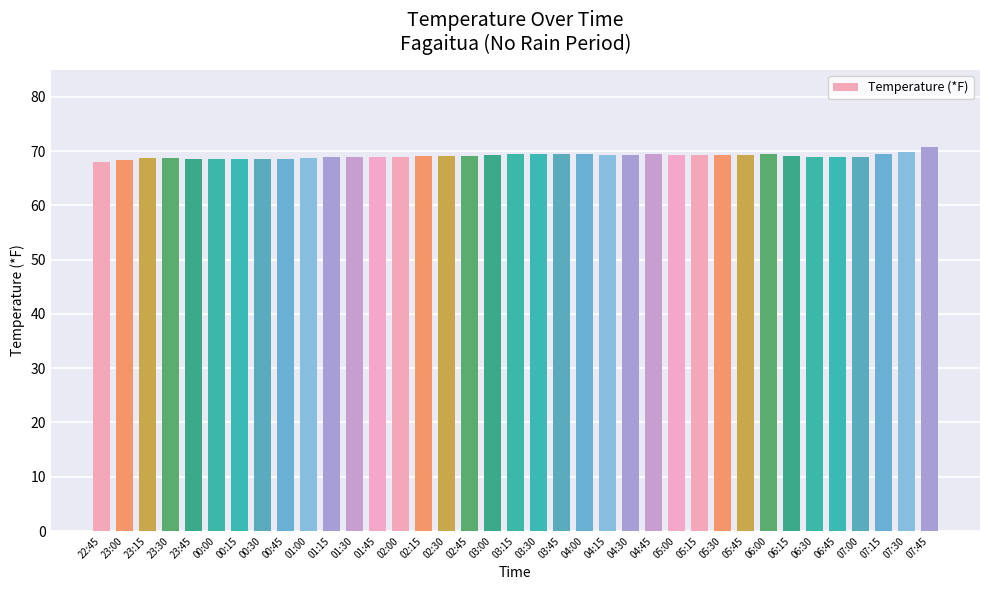

What is the difference between the values at 00:30 and 04:15?

0.7